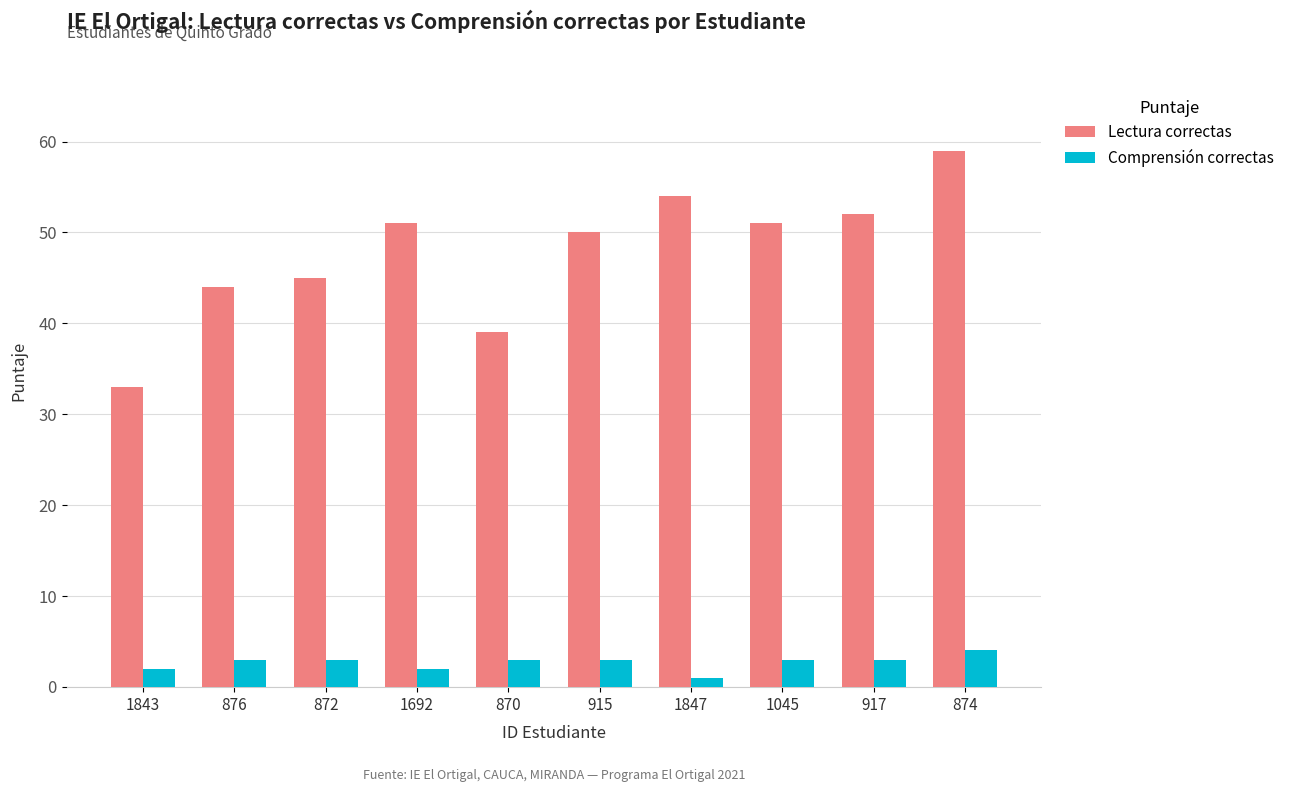

What is the difference between the maximum and minimum values in the Lectura correctas series?

26